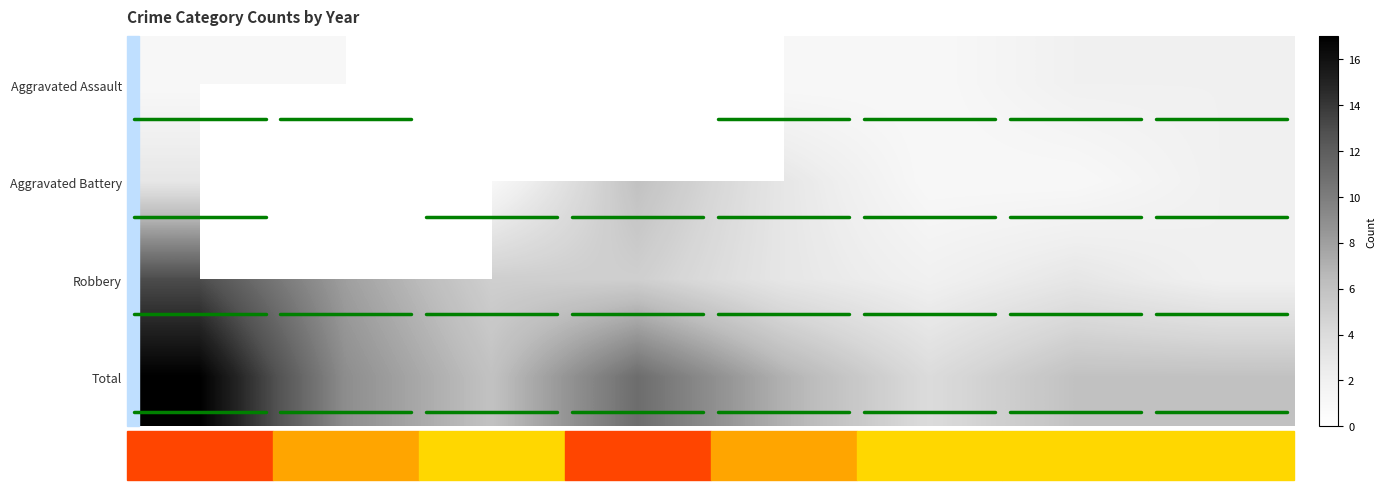

What is the smallest value displayed?

1.0